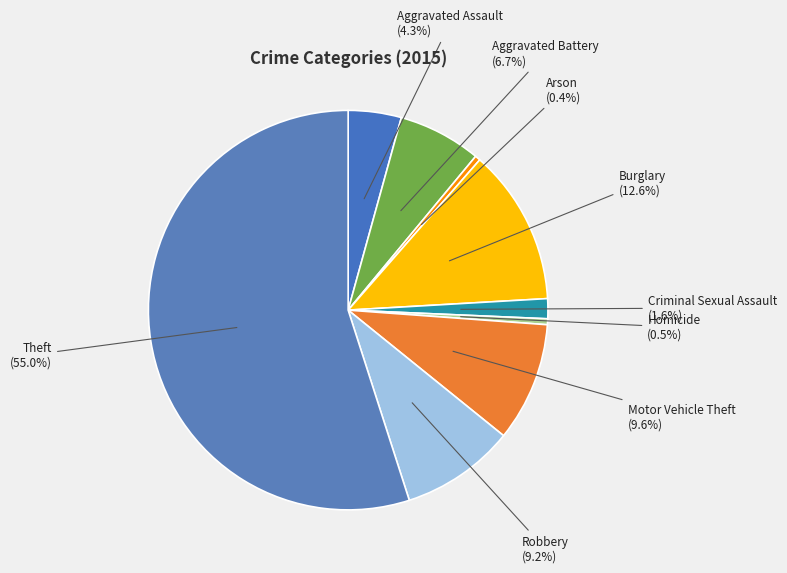

Which category accounts for the majority?

Theft